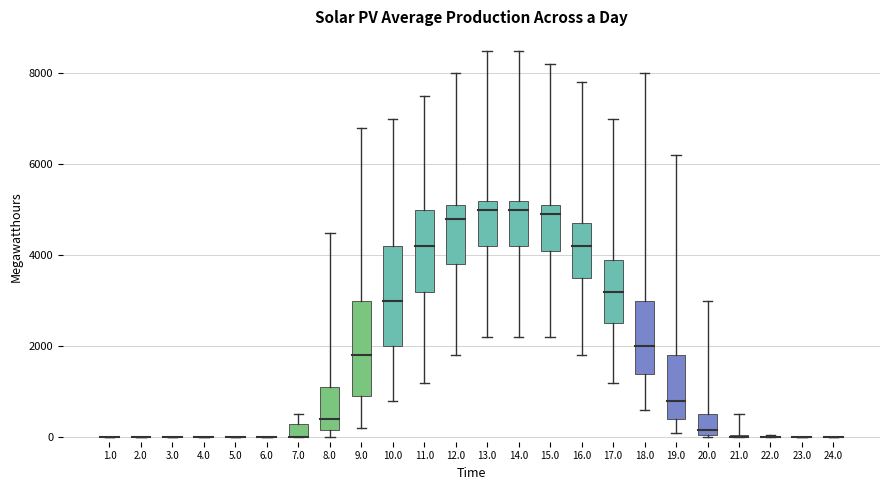

How many bars are there in each group?

5